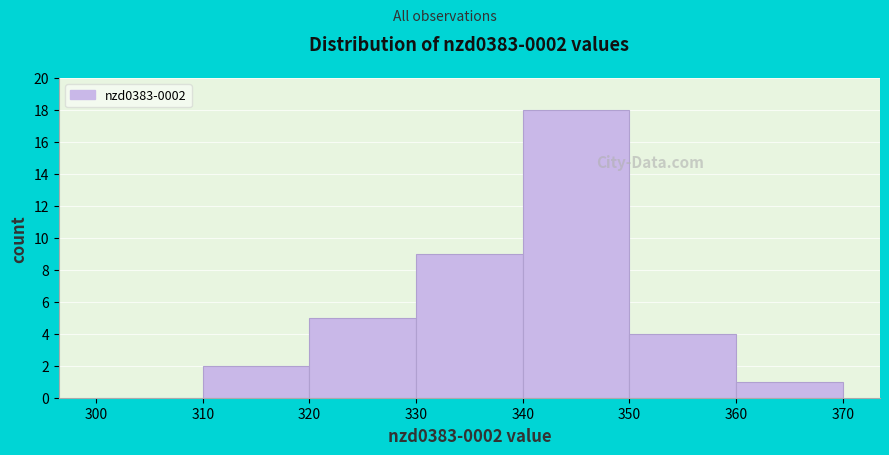

Which range on the x-axis has the tallest bar?

340 to 350